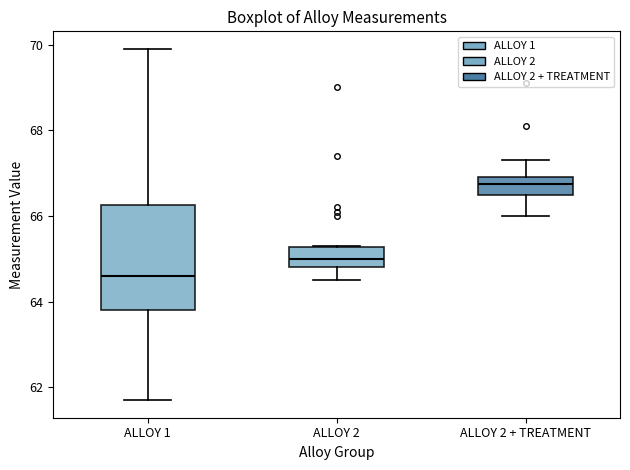

Where does the upper whisker of the box for ALLOY 2 + TREATMENT end on the y-axis? The values are not printed on the chart, so give them approximately, as read against the axis.

67.4